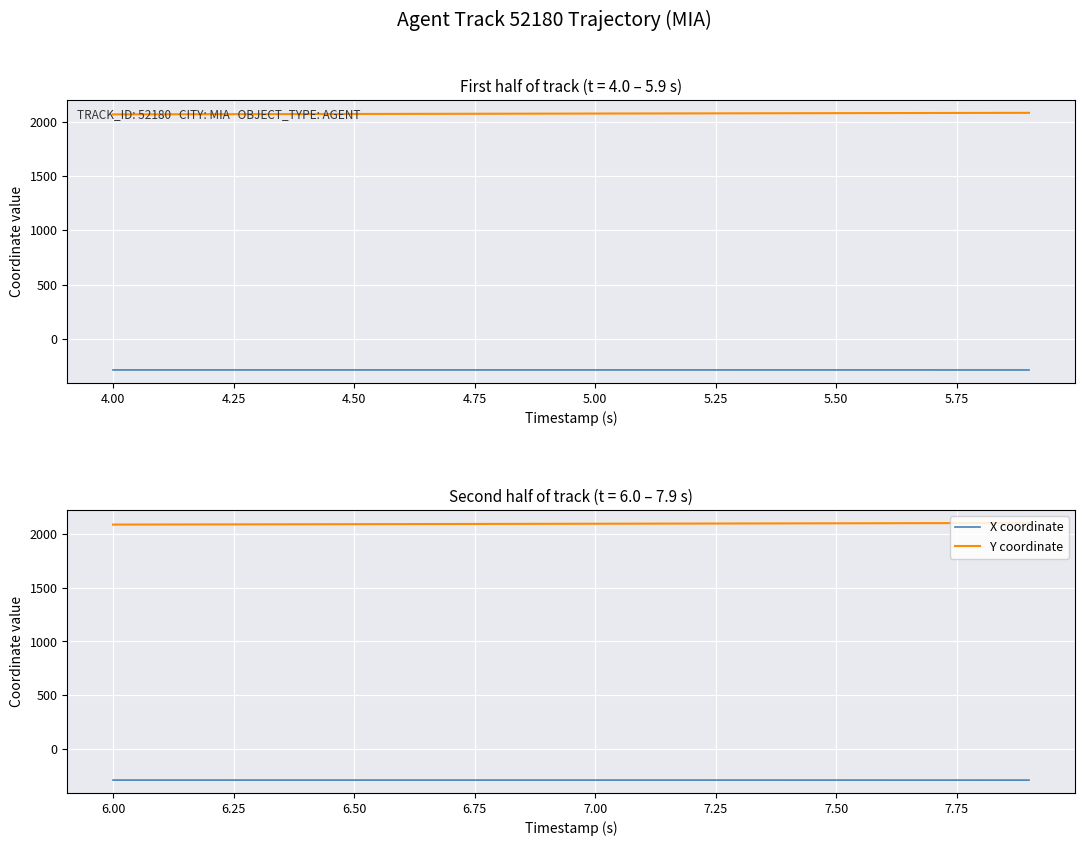

What is the minimum value shown in the chart?

-287.9